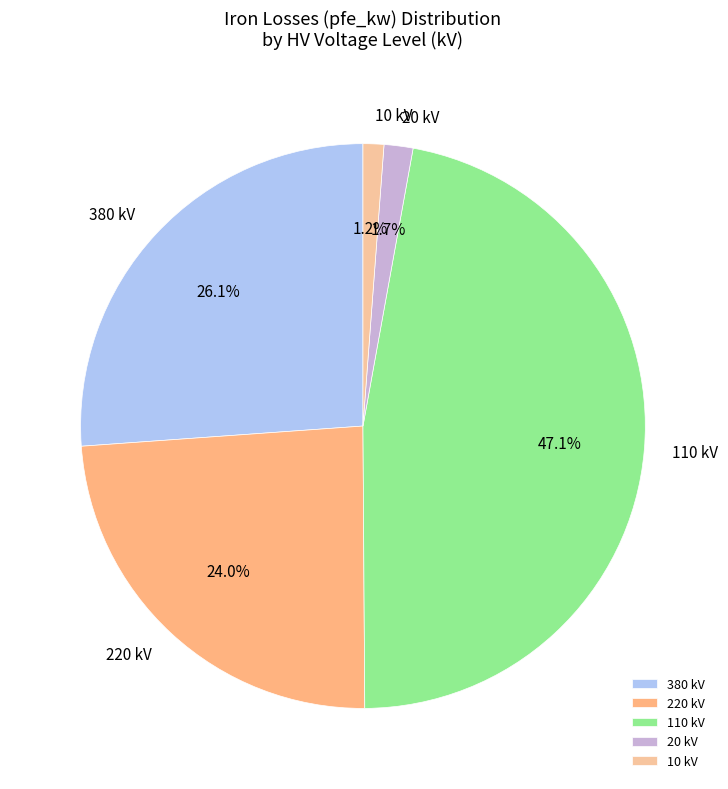

Combined, do 10 kV and 110 kV account for over 50%?

No